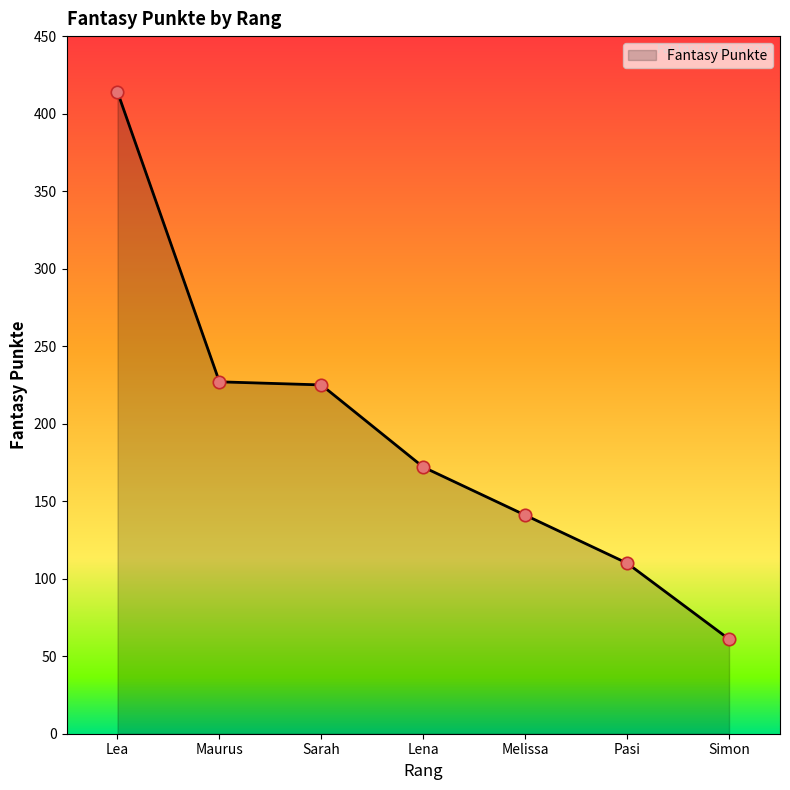

Between Maurus and Simon, which is larger?

Maurus